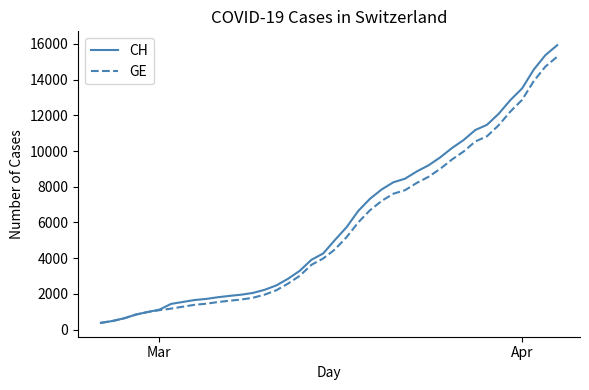

What is the maximum value for CH?

15926